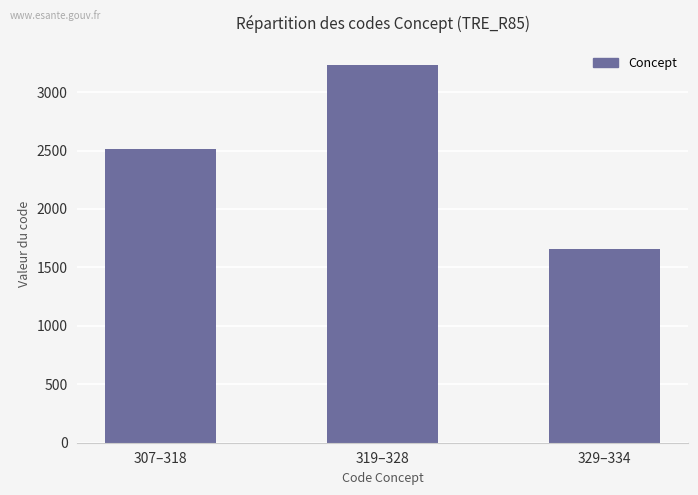

What is the difference between the values at 329–334 and 307–318?

853